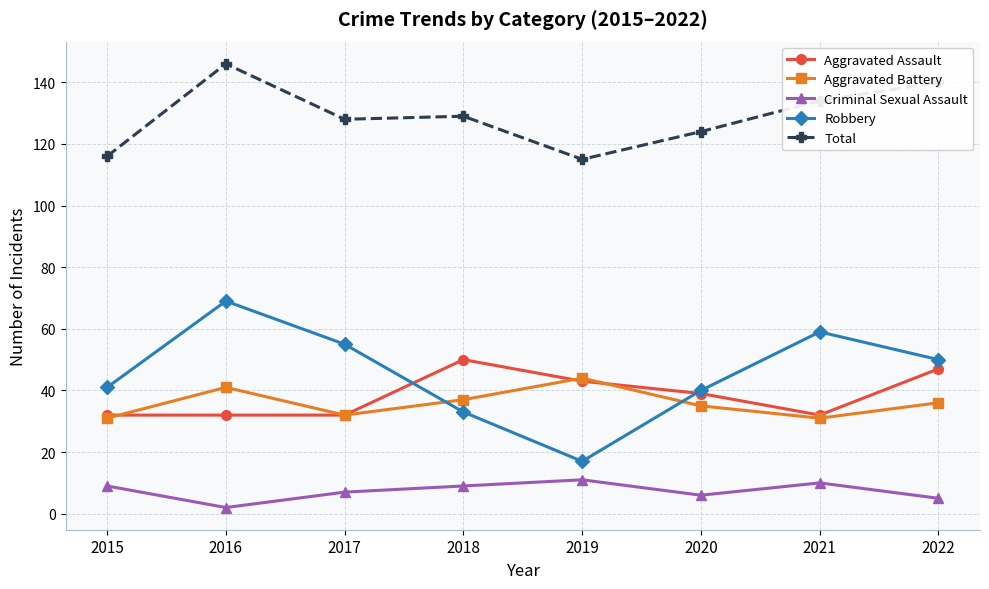

At 2022, list the series in order from largest to smallest.

Total, Robbery, Aggravated Assault, Aggravated Battery, Criminal Sexual Assault